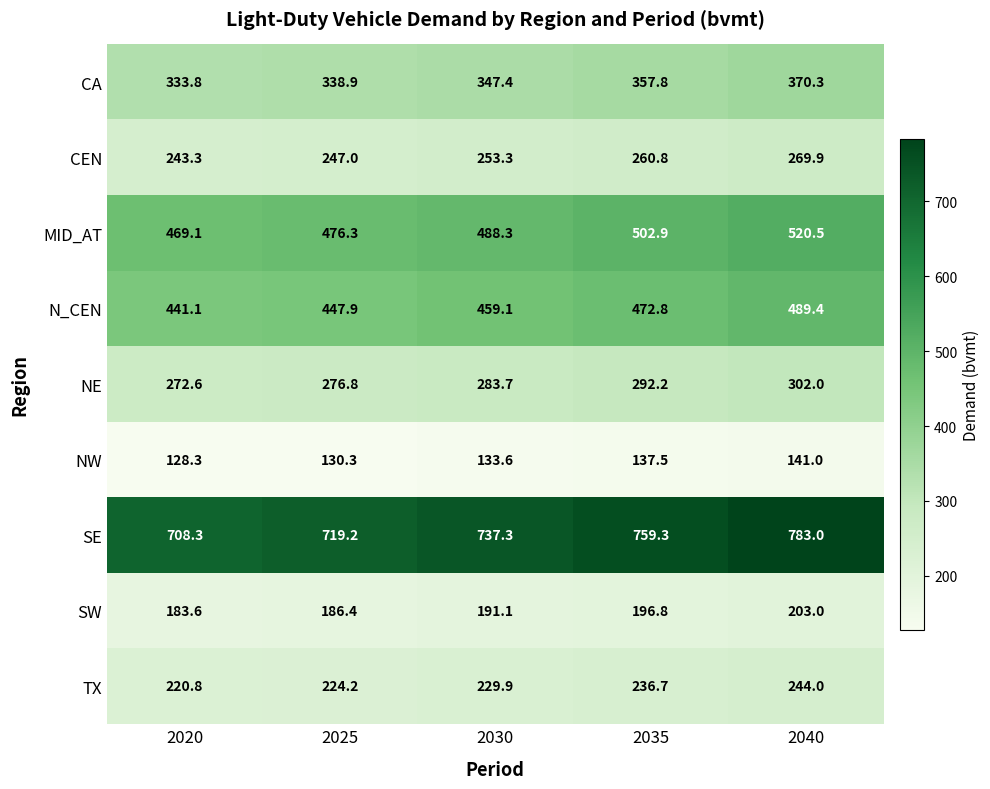

Is it true that NE equals 128.6 at 2030?

False